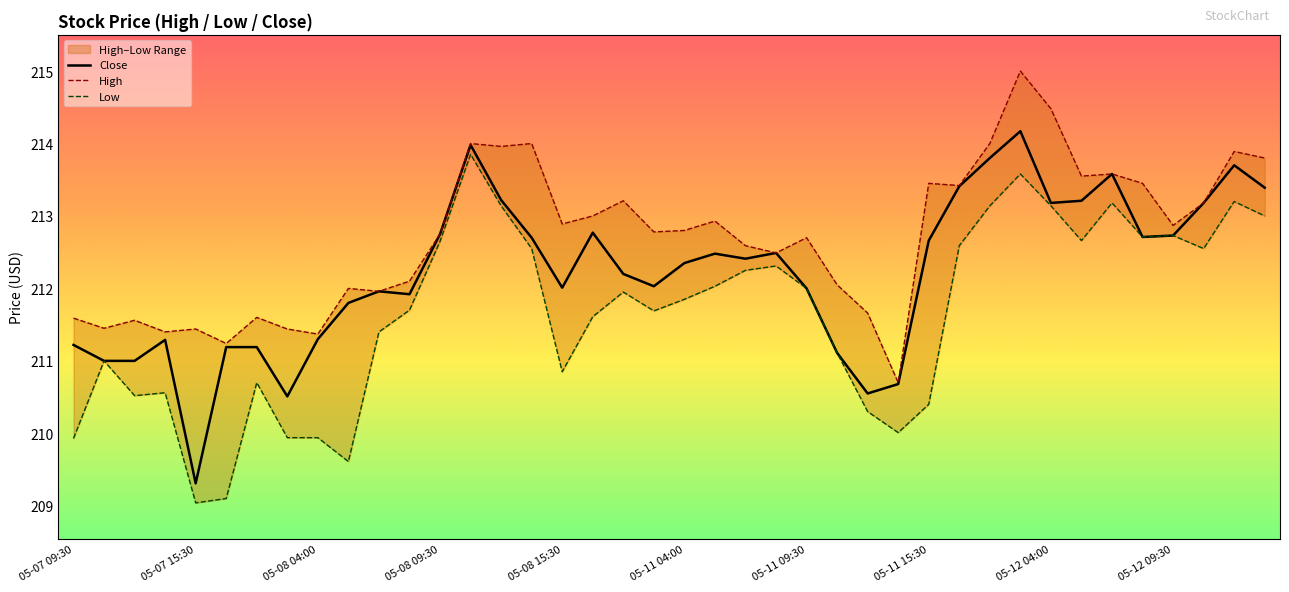

List the series in order of their peak value, lowest first.

Low, Close, High